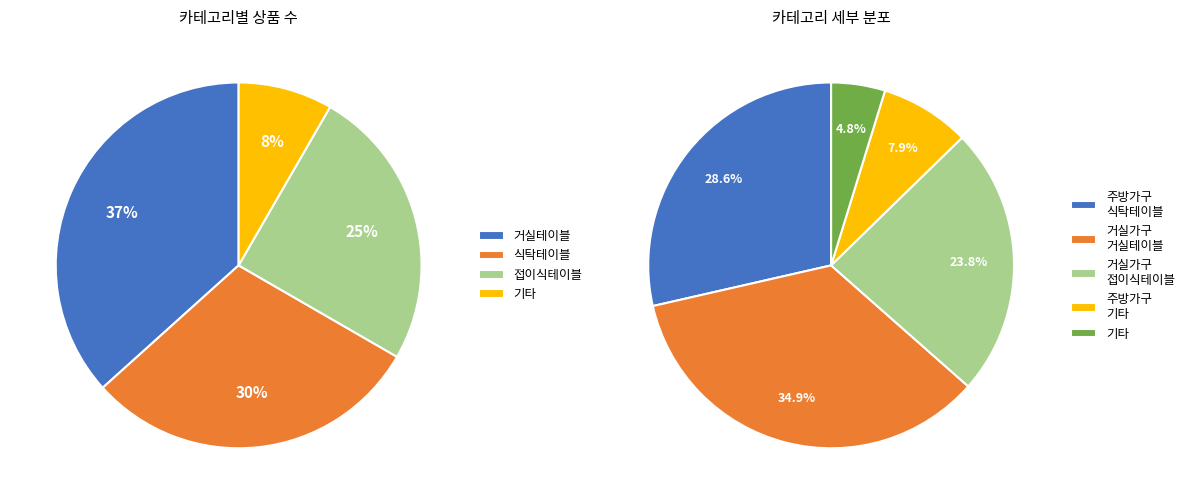

Is it true that 일반 - 가격비교 비매칭 일반상품 is 31% of the pie?

False